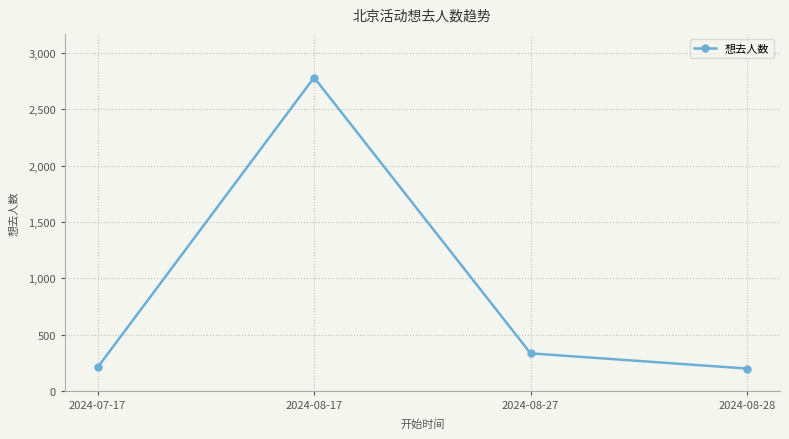

What is the minimum value shown in the chart?

200